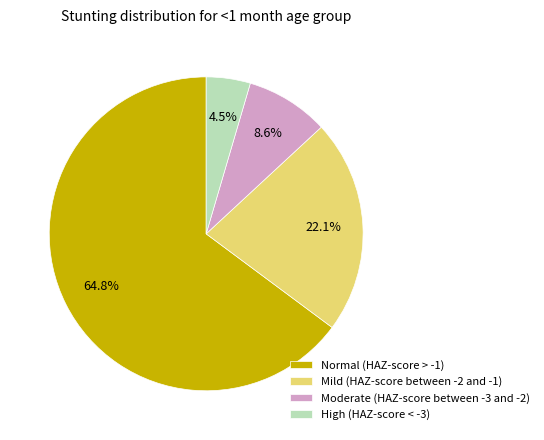

Is it true that Moderate (HAZ-score between -3 and -2) is 9% of the pie?

True